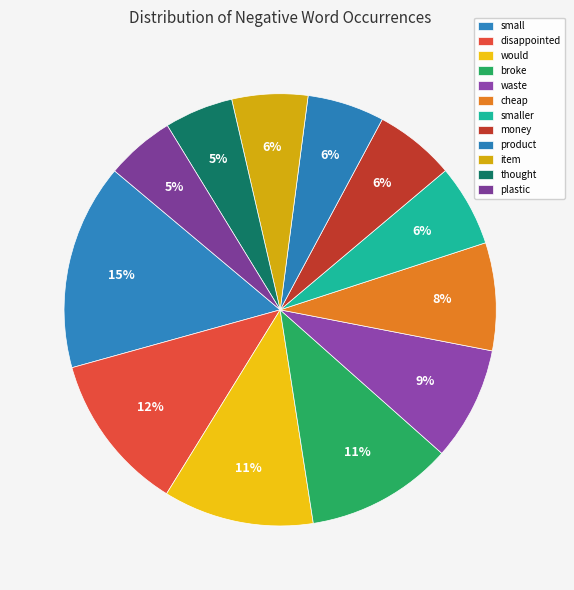

Which category has the biggest portion of the pie?

small